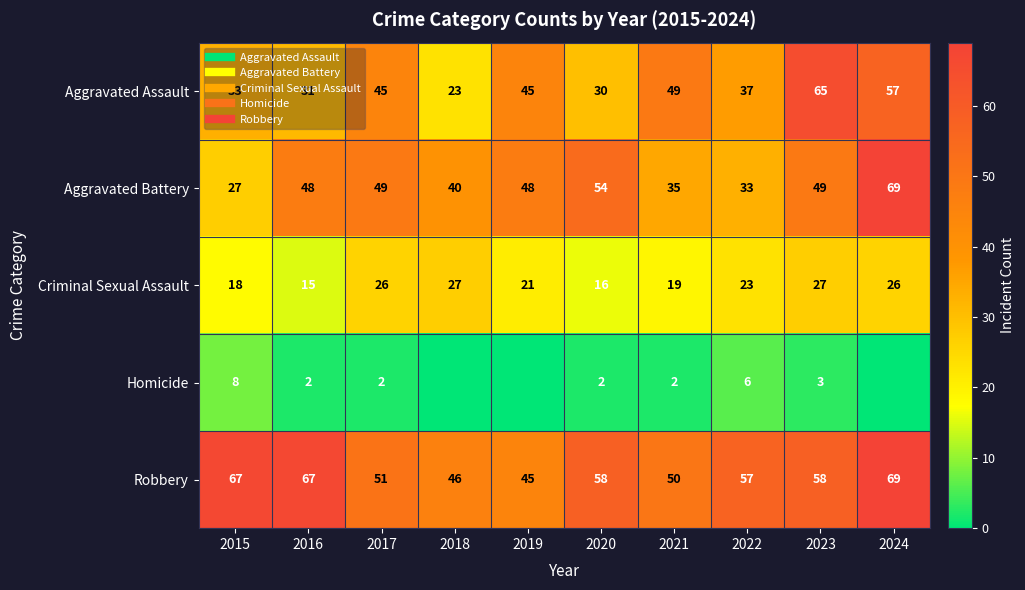

The value of Aggravated Battery at 2017 is 49. True or false?

True